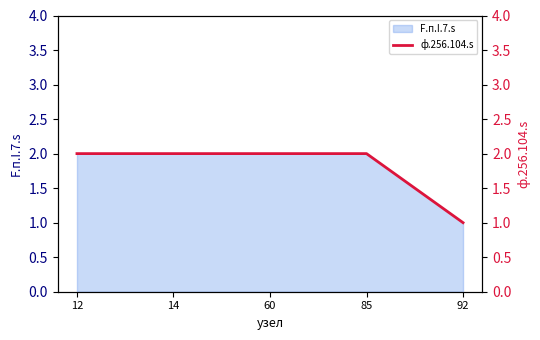

True or false: the data shows 2 at 12.

True